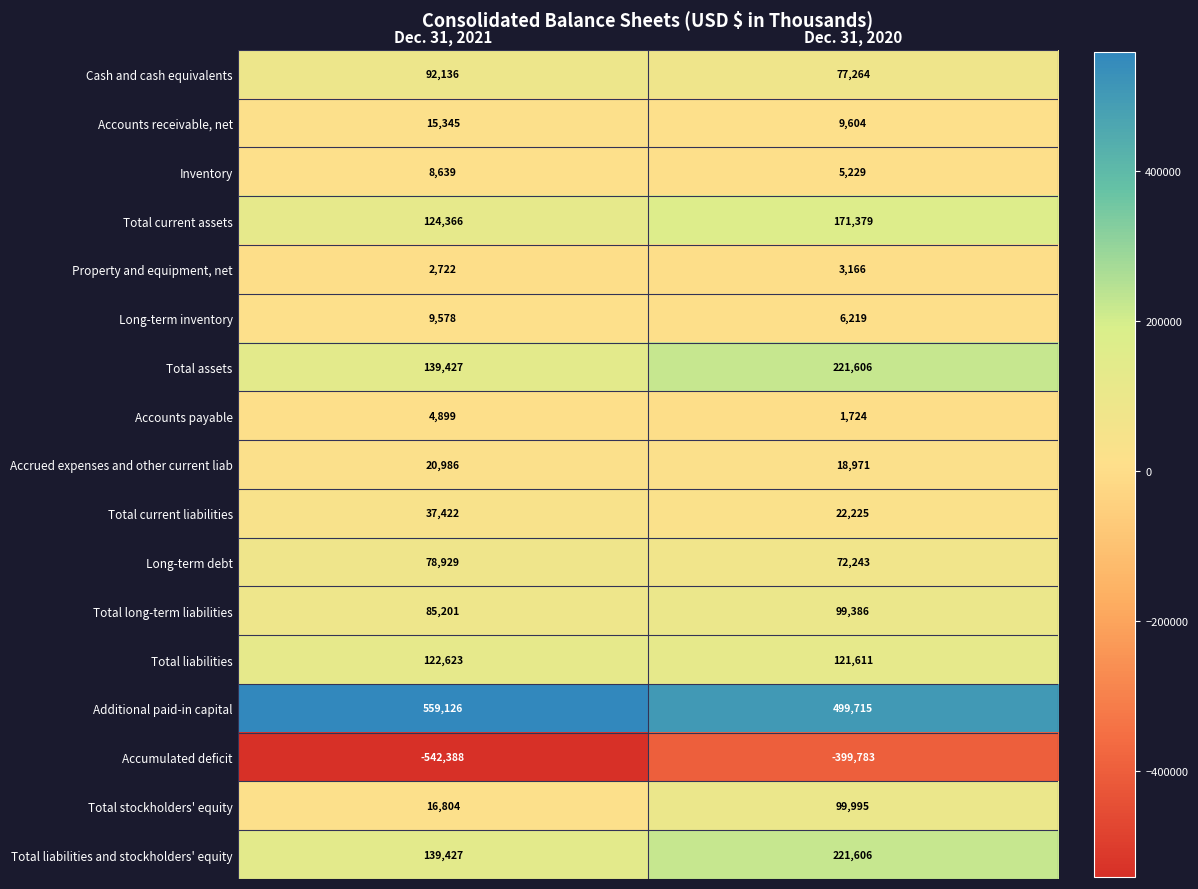

What is the total value across all series at Dec. 31, 2021?

915242